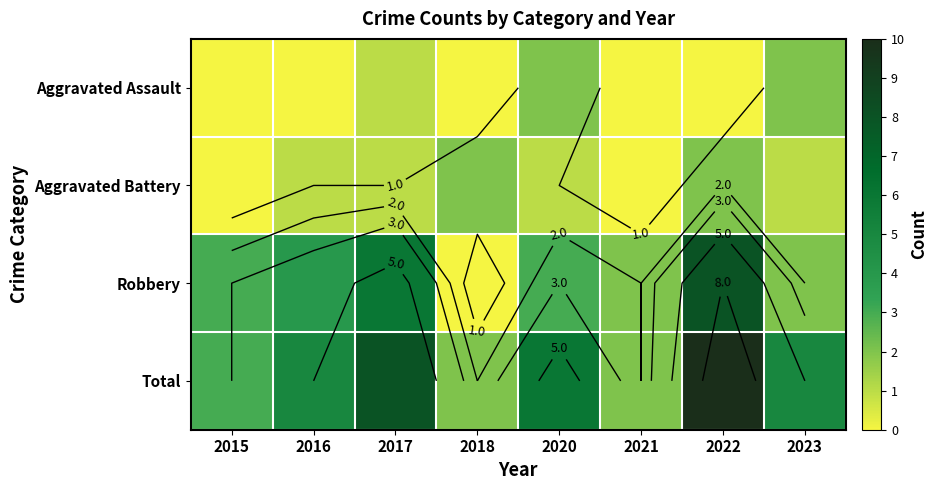

What is the difference between the highest and lowest values at 2015?

3